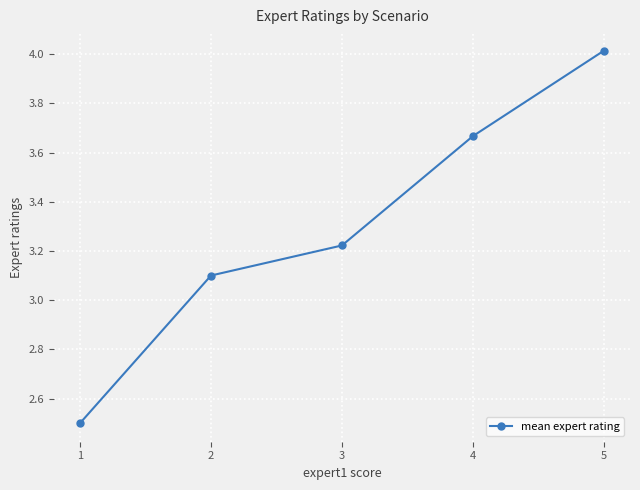

At which label is the value closest to 3?

2